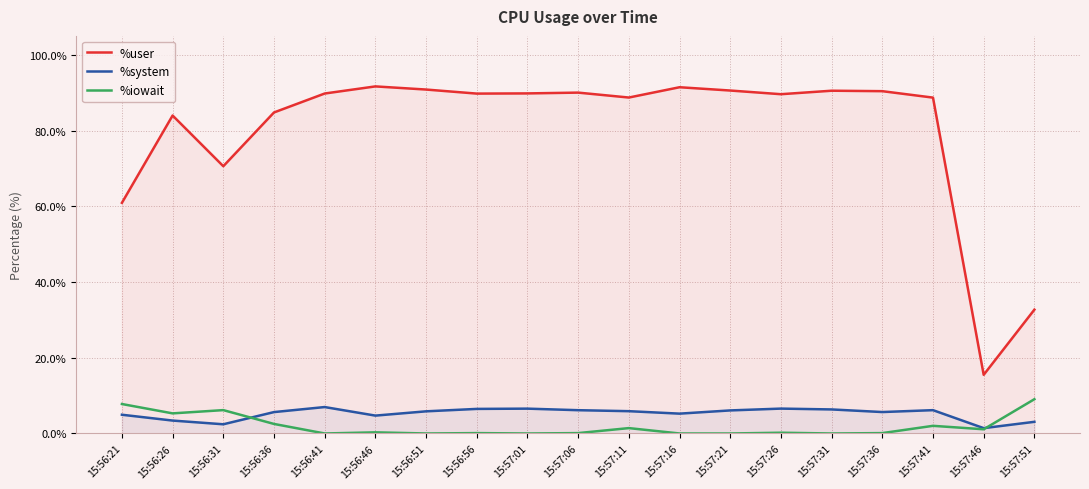

Reading right to left, list all the values displayed in this chart.

%user: 15:57:51=32.7	15:57:46=15.5	15:57:41=88.7	15:57:36=90.4	15:57:31=90.5	15:57:26=89.6	15:57:21=90.6	15:57:16=91.4	15:57:11=88.7	15:57:06=90.0	15:57:01=89.8	15:56:56=89.8	15:56:51=90.8	15:56:46=91.7	15:56:41=89.8	15:56:36=84.8	15:56:31=70.6	15:56:26=84.0	15:56:21=60.9
%system: 15:57:51=3.1	15:57:46=1.4	15:57:41=6.2	15:57:36=5.7	15:57:31=6.3	15:57:26=6.6	15:57:21=6.1	15:57:16=5.2	15:57:11=5.9	15:57:06=6.2	15:57:01=6.6	15:56:56=6.5	15:56:51=5.8	15:56:46=4.7	15:56:41=7.0	15:56:36=5.7	15:56:31=2.4	15:56:26=3.4	15:56:21=5.0
%iowait: 15:57:51=9.1	15:57:46=1.1	15:57:41=2.0	15:57:36=0.1	15:57:31=0.0	15:57:26=0.2	15:57:21=0.0	15:57:16=0.0	15:57:11=1.4	15:57:06=0.1	15:57:01=0.0	15:56:56=0.1	15:56:51=0.0	15:56:46=0.3	15:56:41=0.0	15:56:36=2.5	15:56:31=6.2	15:56:26=5.3	15:56:21=7.8